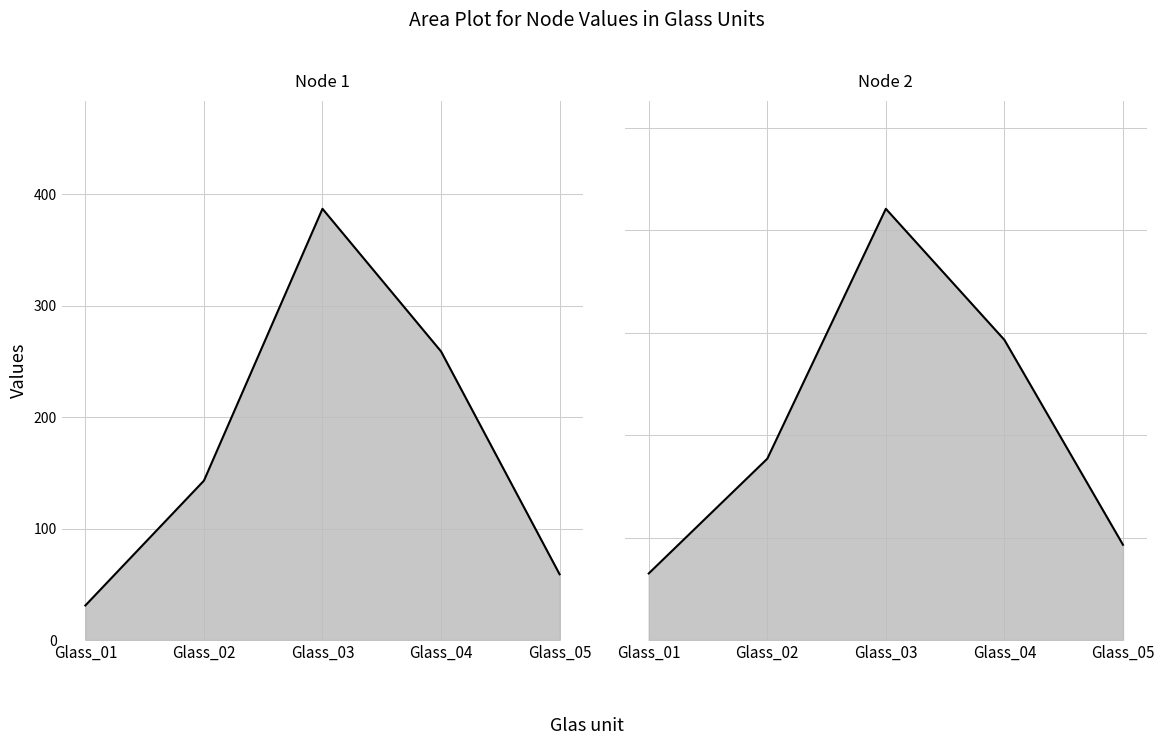

What is the maximum value shown in the chart?

421